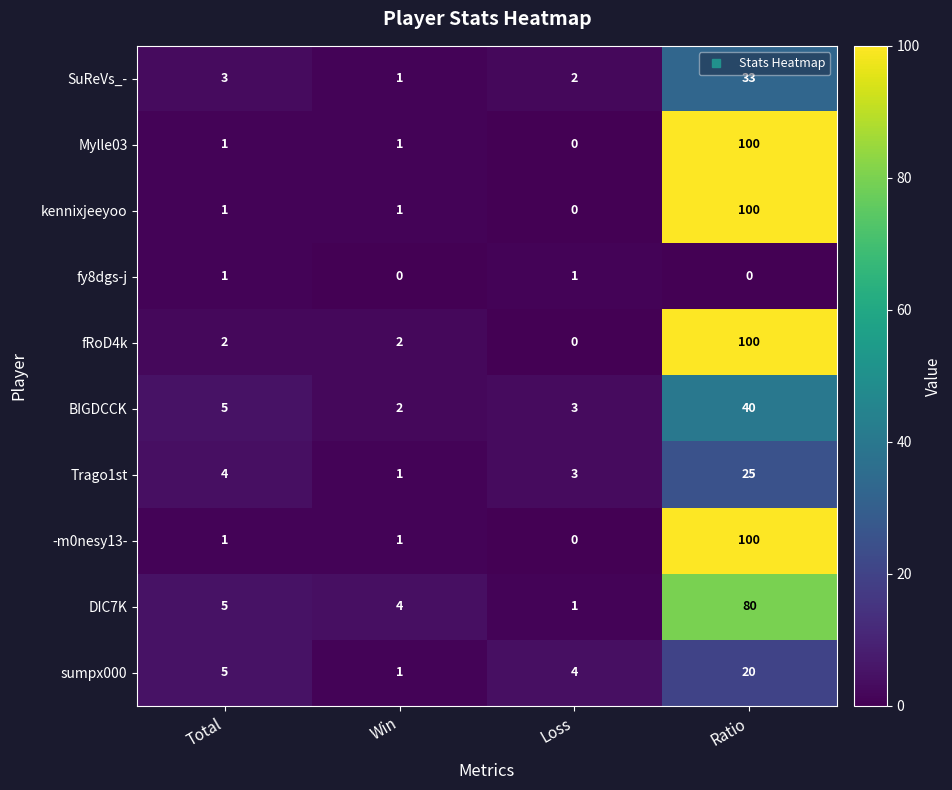

At how many categories does at least one series exceed 95?

1